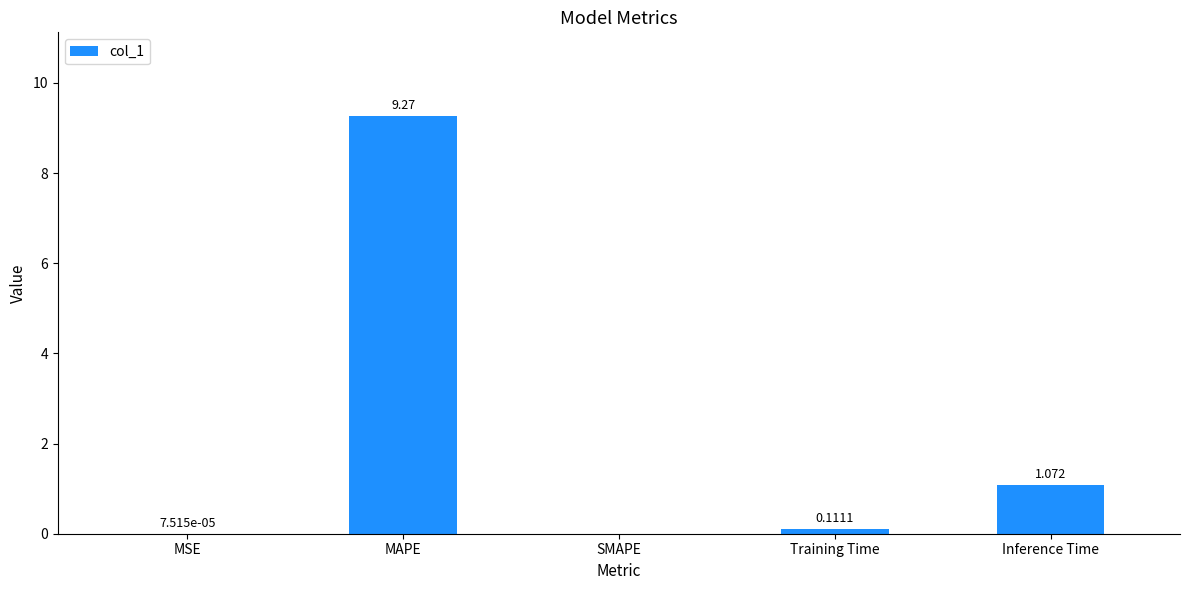

What is the sum of the values at Training Time and MAPE?

9.4